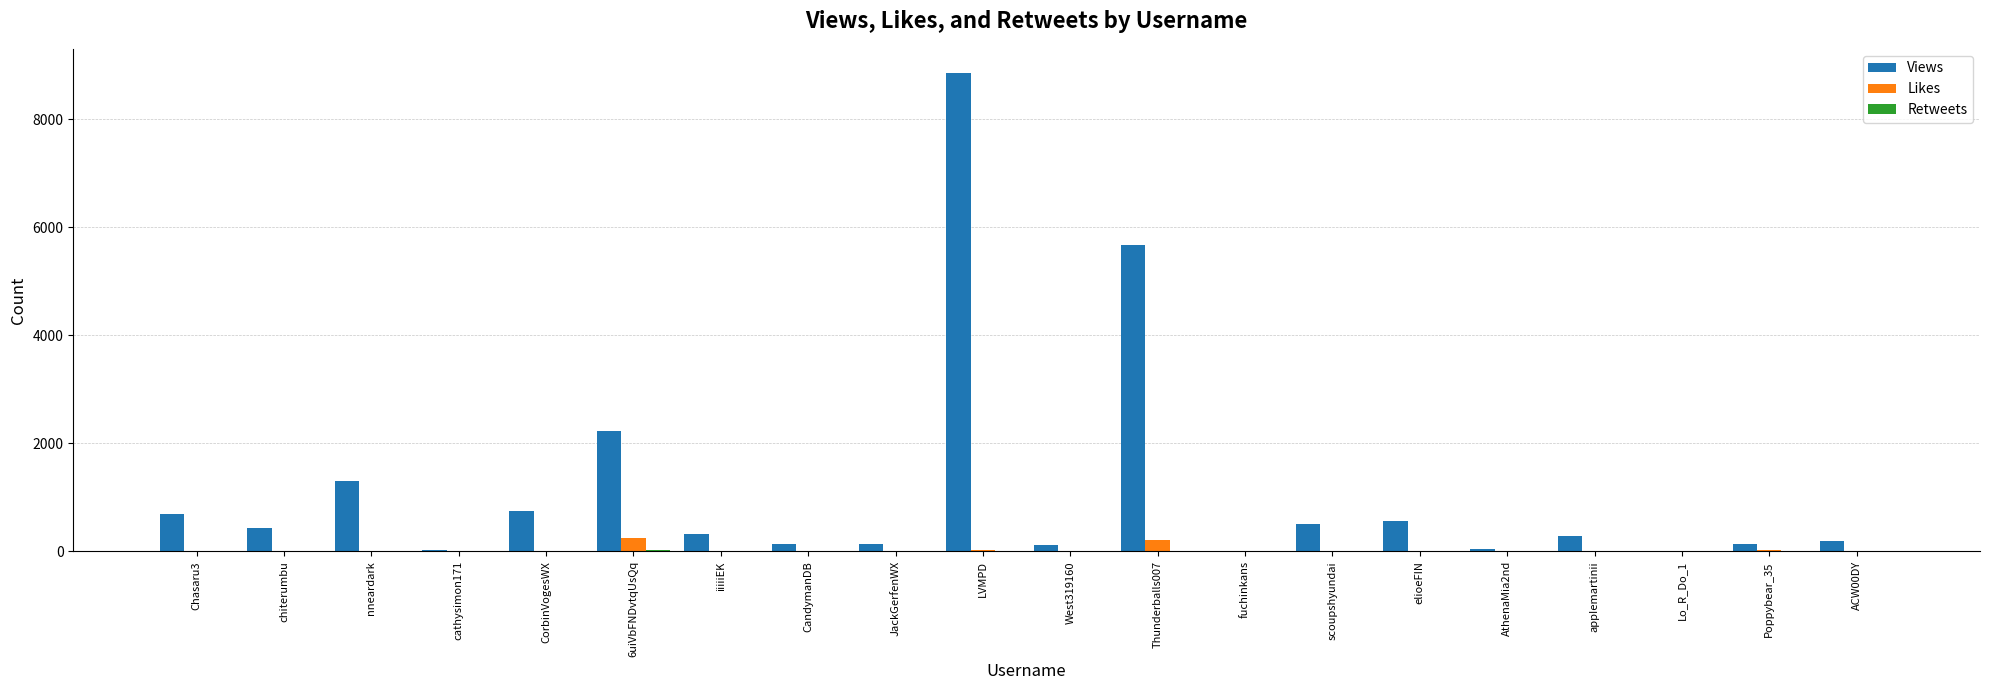

Are the bars horizontal?

No